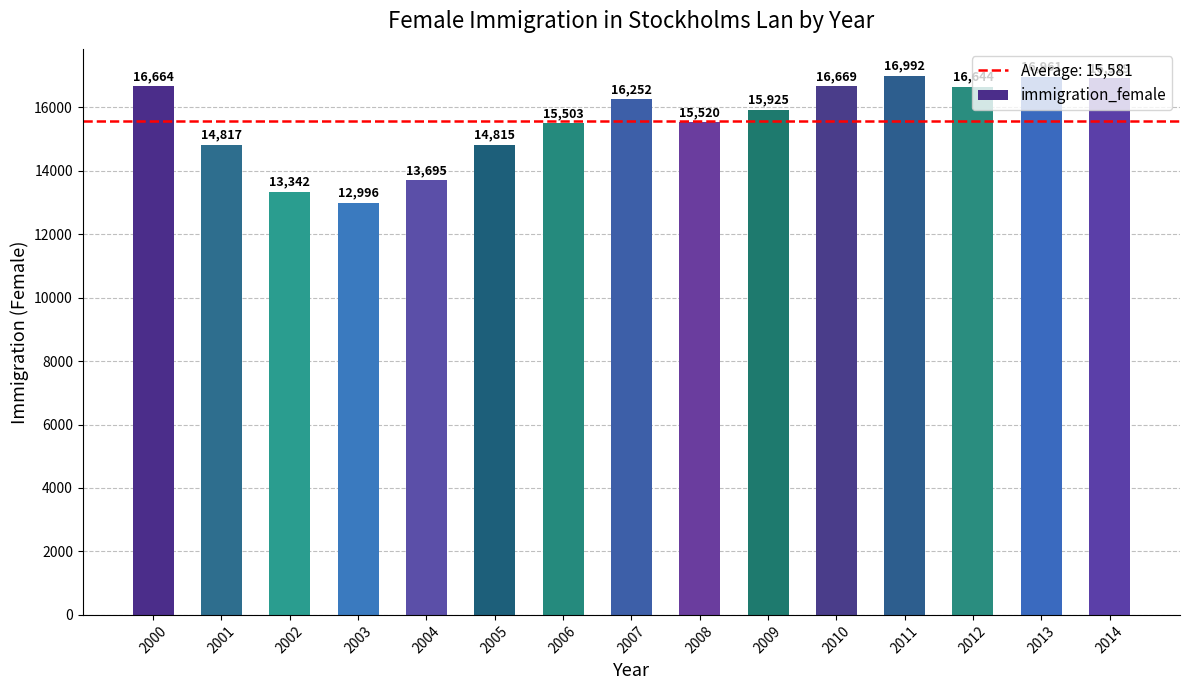

Rank the categories by value from lowest to highest.

2003, 2002, 2004, 2005, 2001, 2006, 2008, 2009, 2007, 2012, 2000, 2010, 2014, 2013, 2011